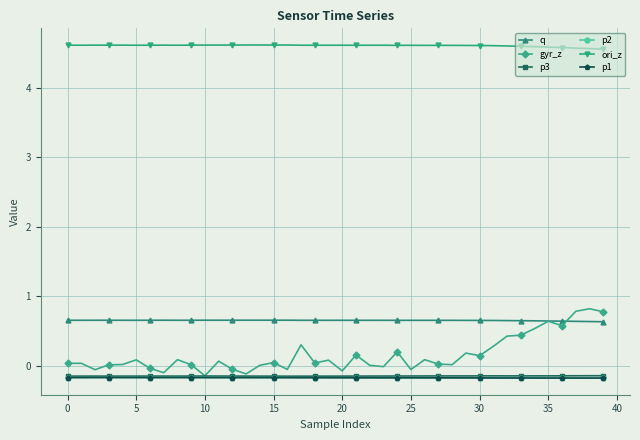

Does the chart display data point markers on the line(s)?

Yes